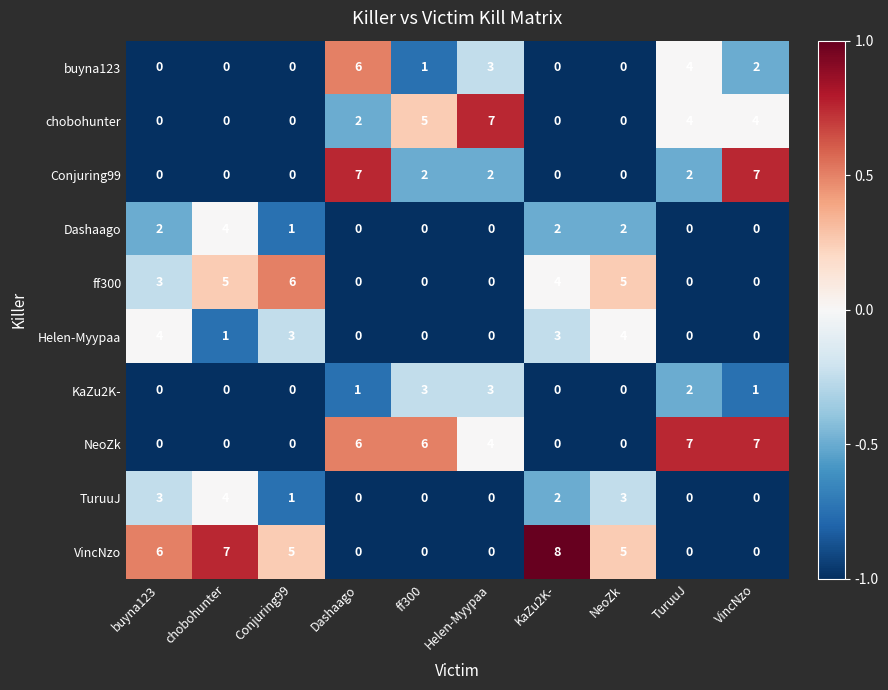

What is the sum of all Helen-Myypaa values?

15